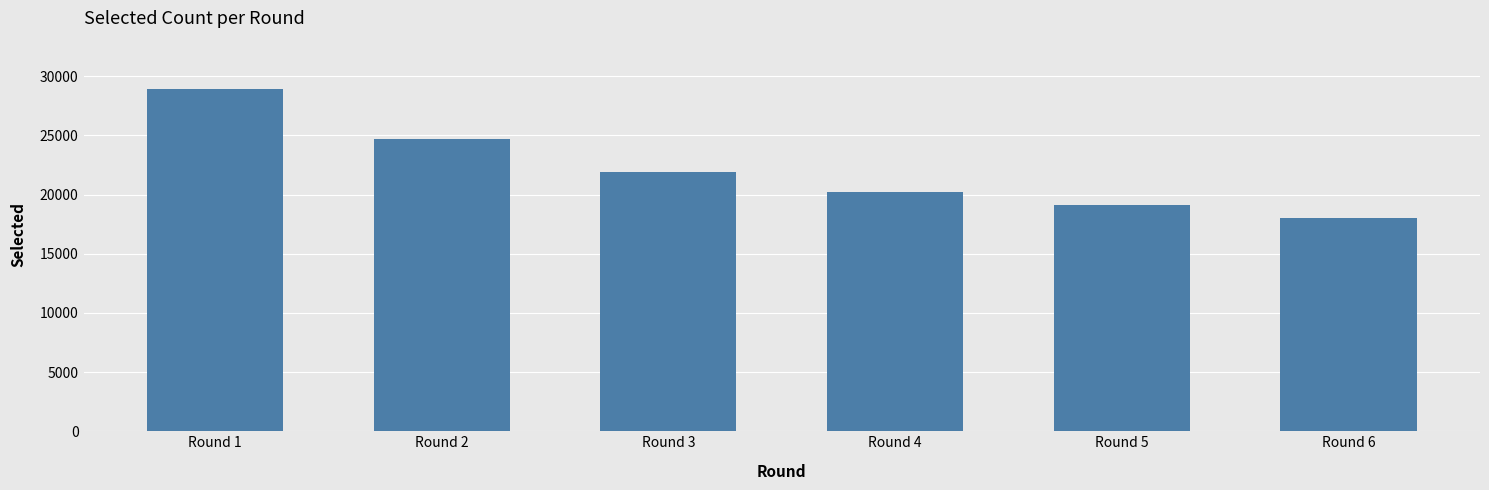

How many data points does each series have?

6